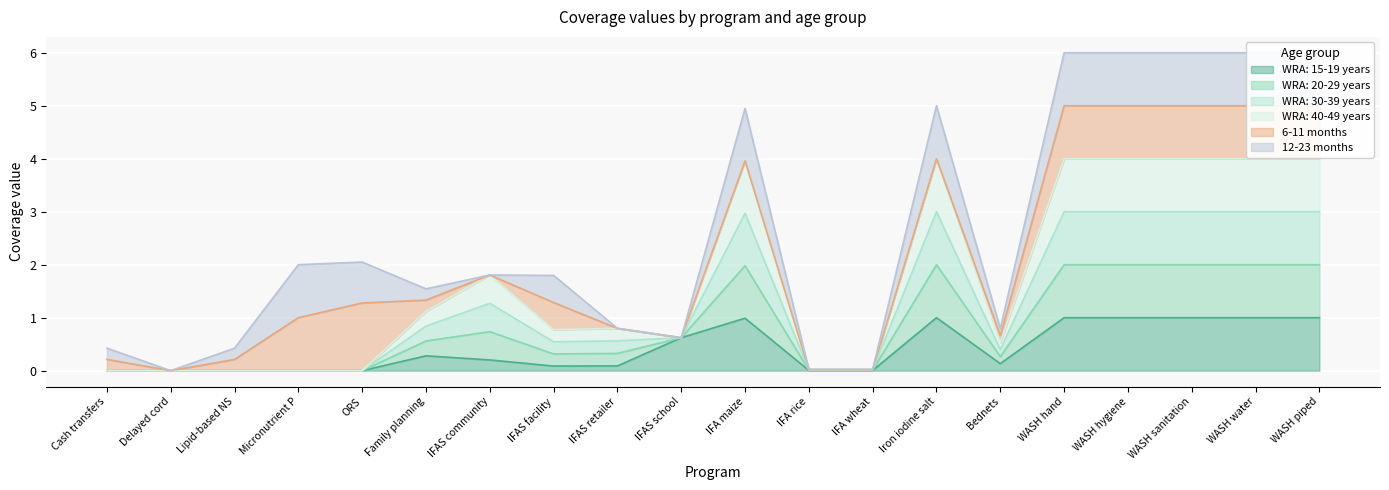

What is the highest value of the WRA: 15-19 years series?

1.0